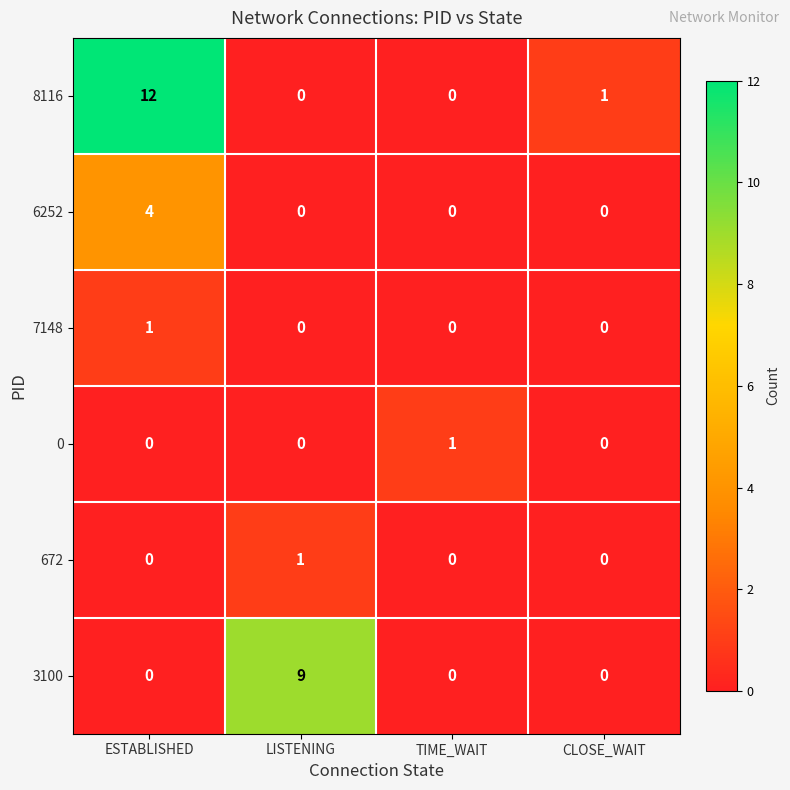

What is the sum of all 3100 values?

9